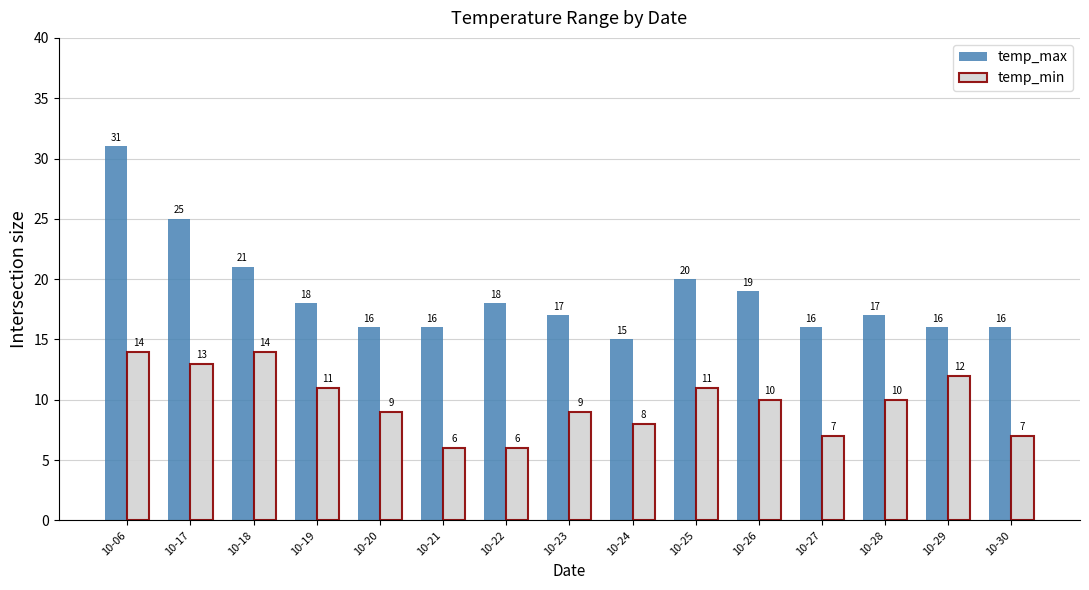

List the series in order of their peak value, lowest first.

temp_min, temp_max